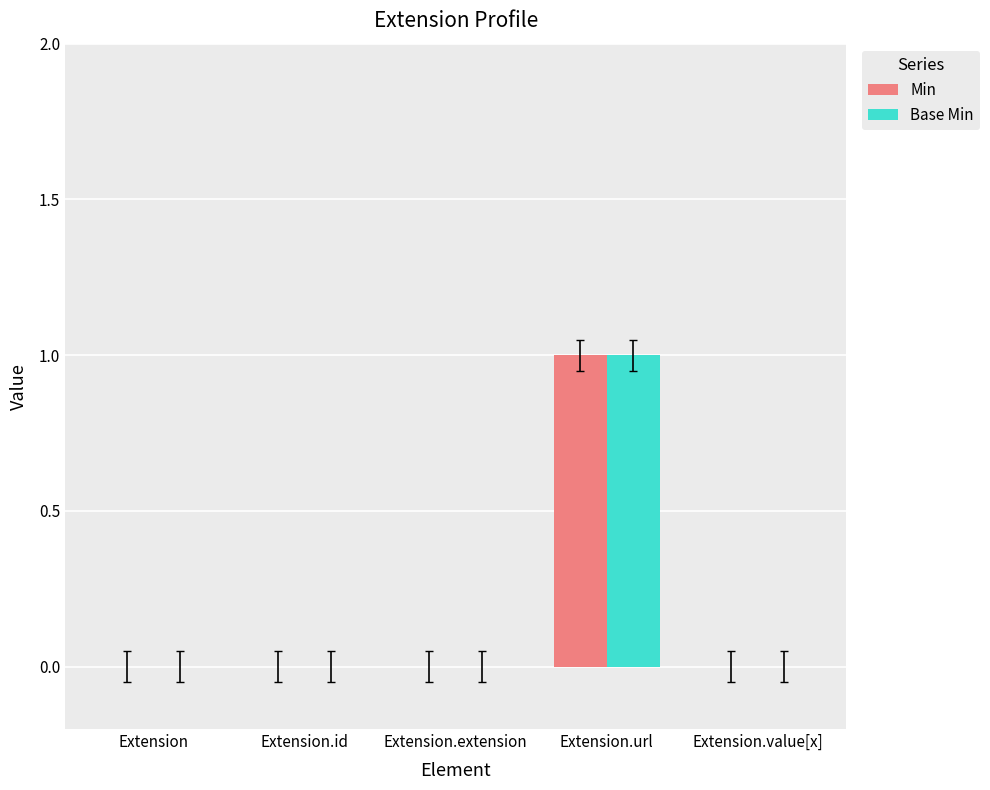

How many categories are shown in the chart?

5